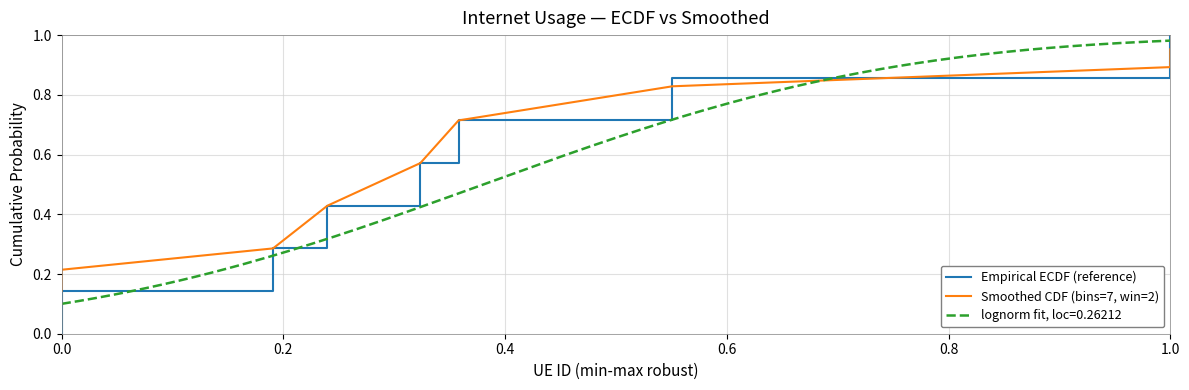

True or false: Empirical ECDF (reference) and Smoothed CDF (bins=7, win=2) intersect in this chart.

False